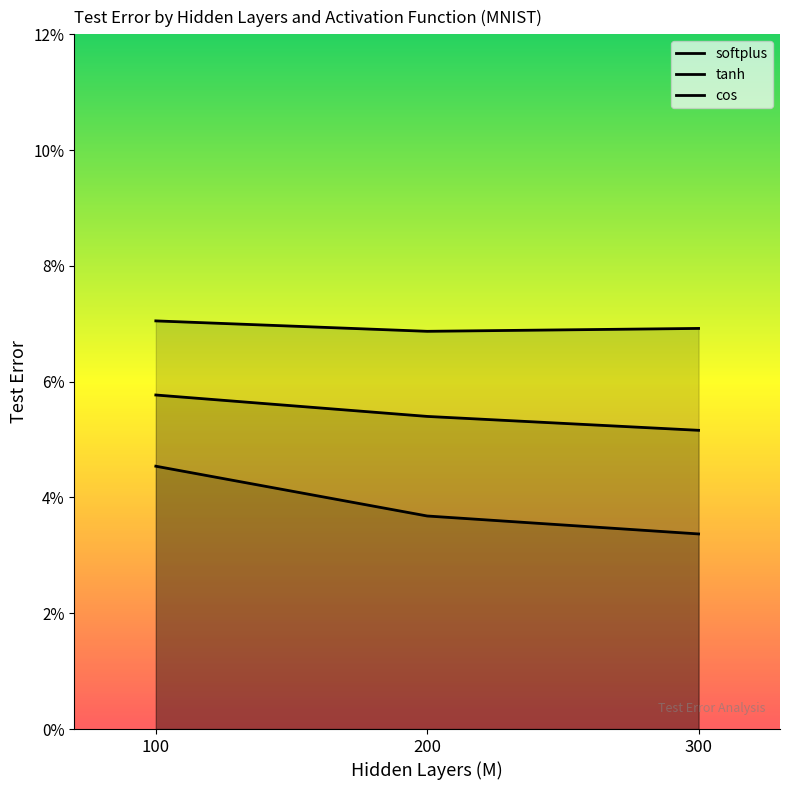

Reading left to right, transcribe all the data shown in this chart.

softplus: 0.1	0.1	0.1
tanh: 0.1	0.1	0.1
cos: 0.0	0.0	0.0